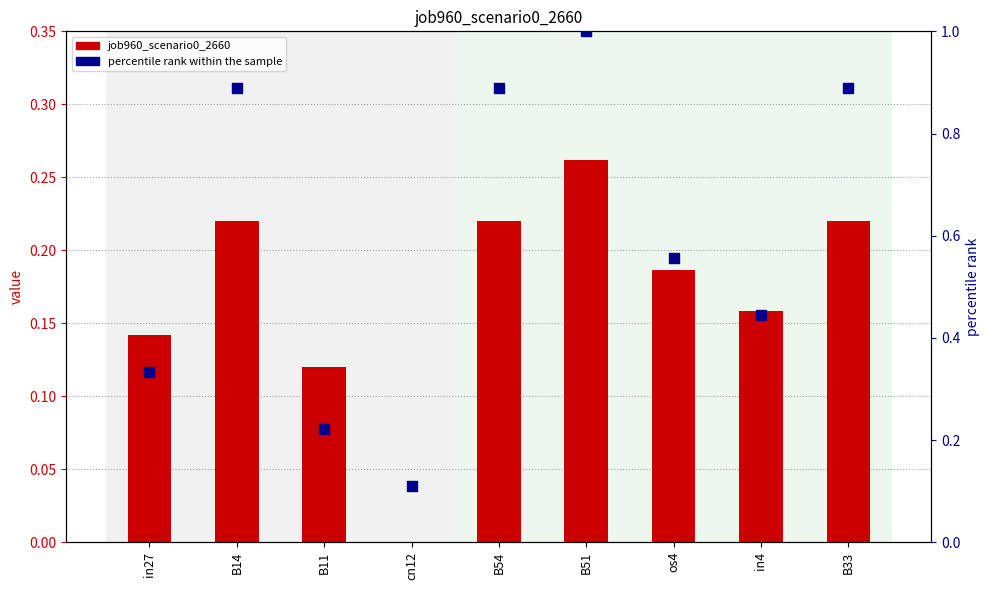

Which series contains the lowest Y value?

job960_scenario0_2660